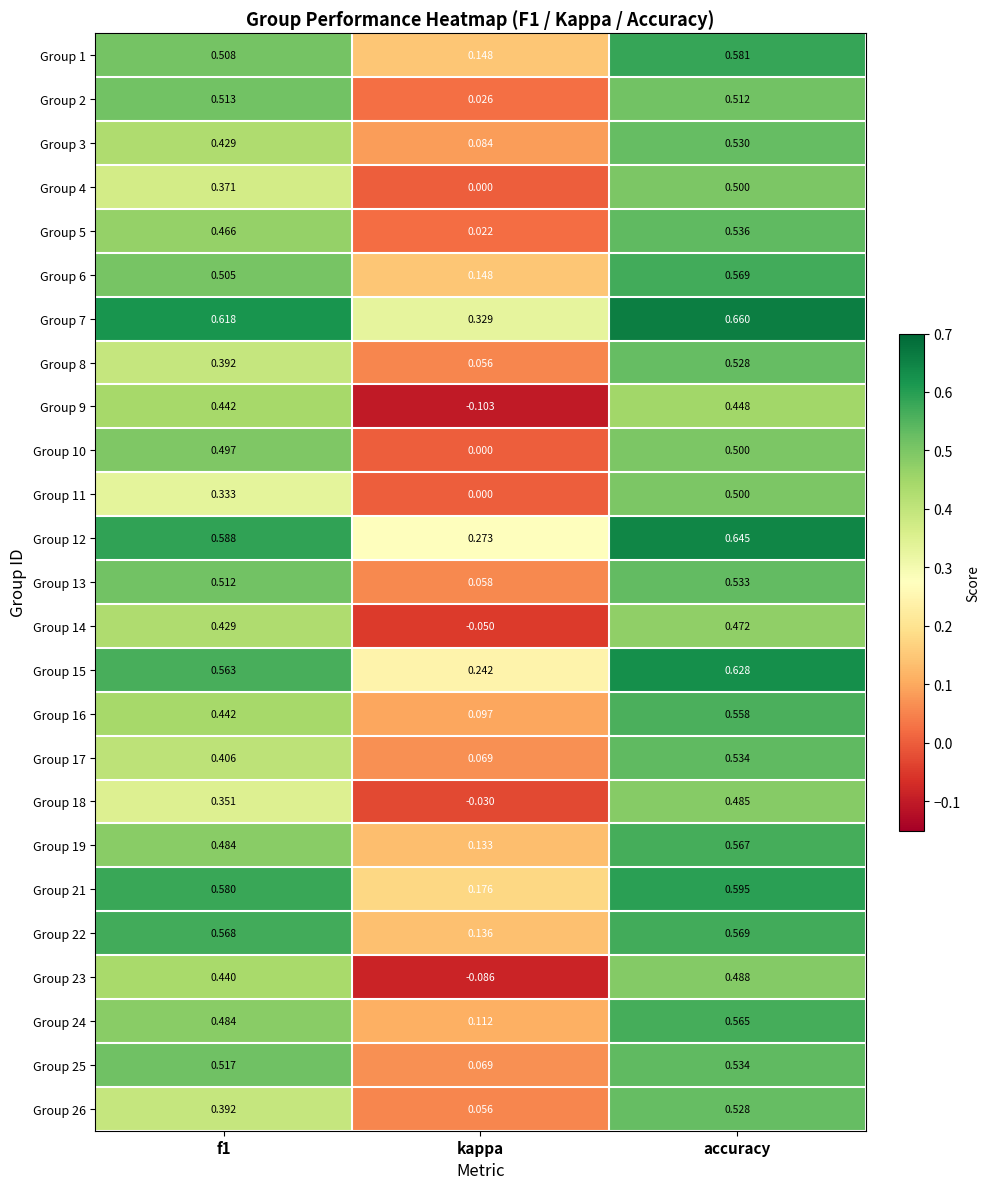

At which category is the sum across all series the highest?

accuracy